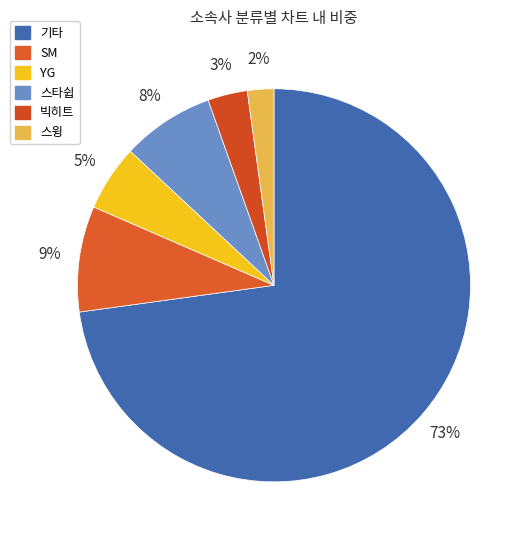

Does any single category account for the majority?

Yes